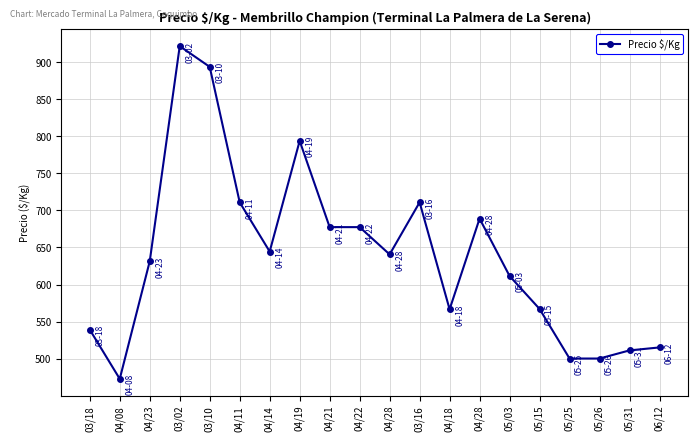

What is the label of the 10th point from the left?

04/22